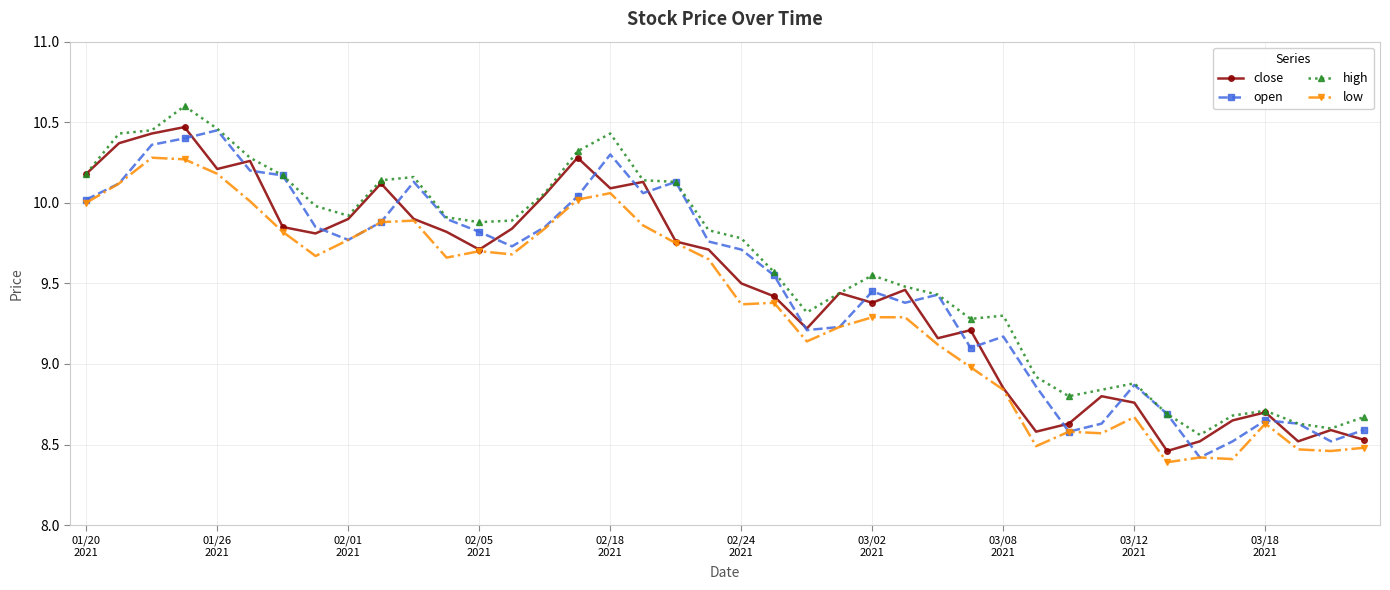

How many categories are shown in the chart?

40